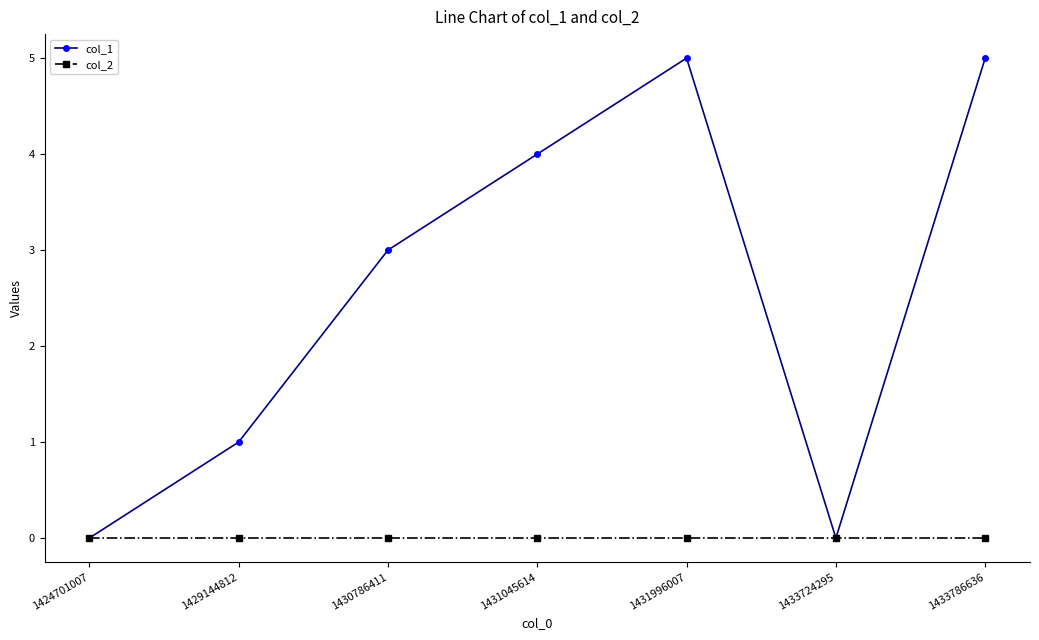

At 1431996007, list the series in order from largest to smallest.

col_1, col_2